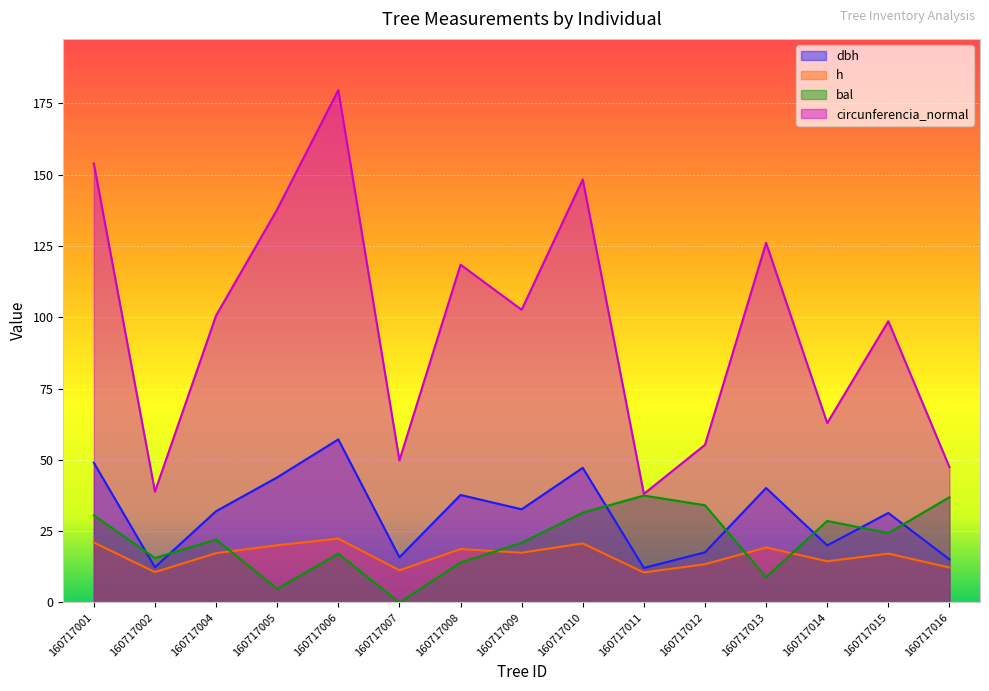

The value of dbh at 160717002 is 6.4. True or false?

False